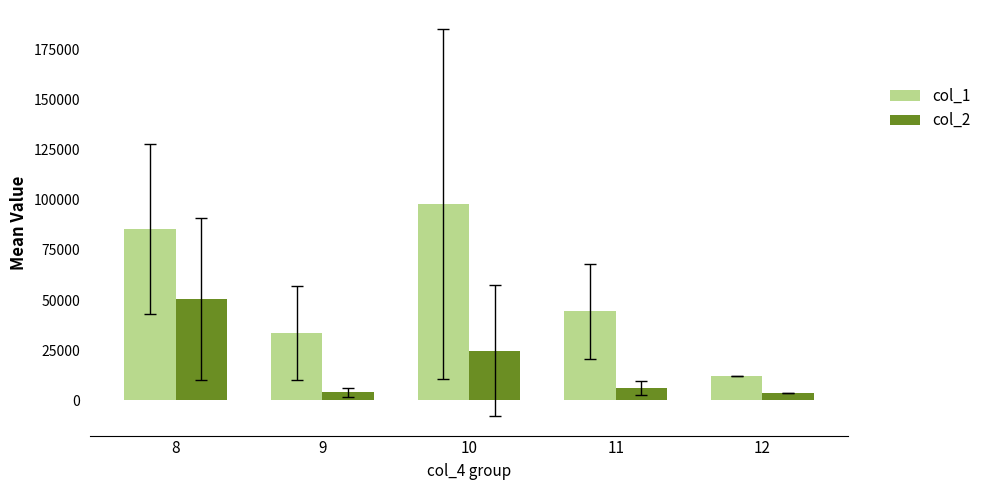

What is the minimum value for col_1?

11912.8